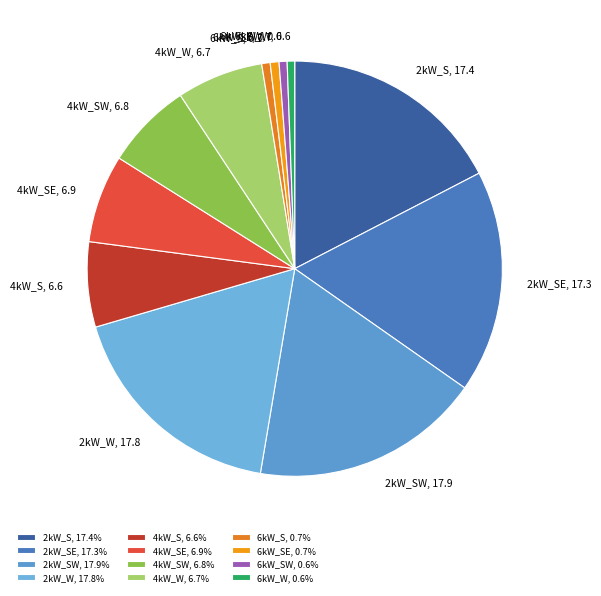

Is there any slice that represents more than half of the pie?

No